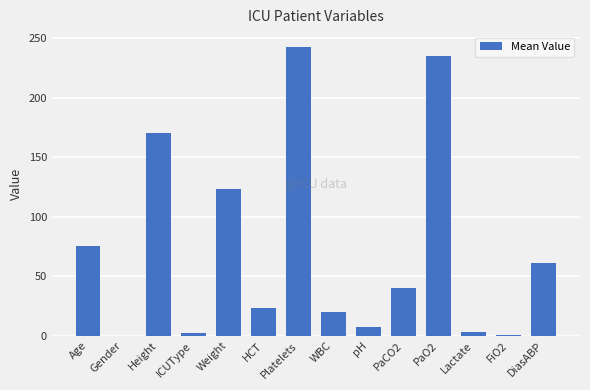

What value does the data have at Height?

170.2